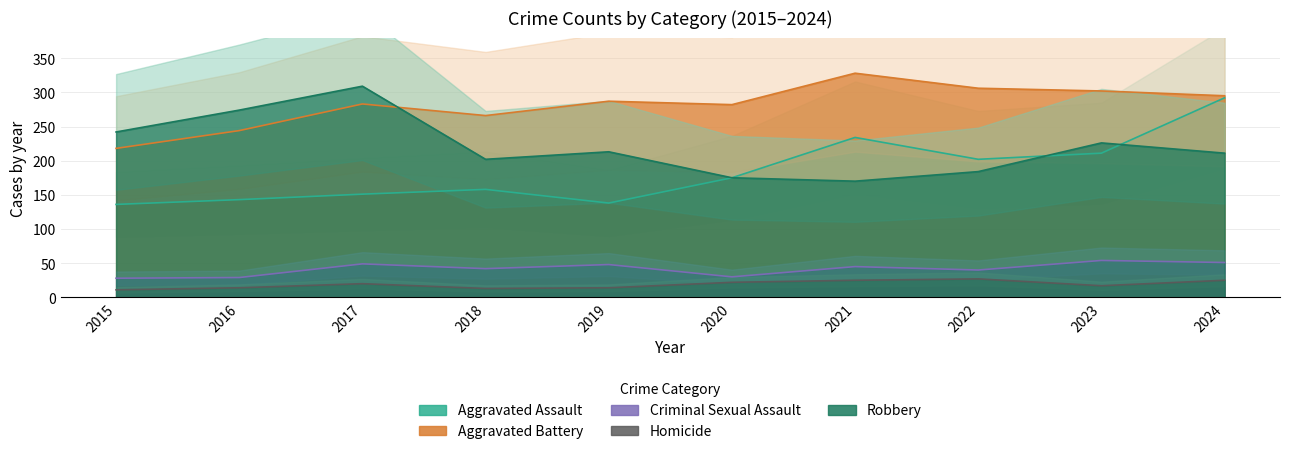

Reading right to left, list all the values displayed in this chart.

Aggravated Assault: 292	211	202	234	175	138	158	151	143	136
Aggravated Battery: 295	302	306	328	282	287	266	283	244	218
Criminal Sexual Assault: 51	54	40	45	30	48	42	49	29	28
Homicide: 25	17	27	25	22	14	13	20	14	11
Robbery: 211	226	184	170	175	213	202	309	274	242